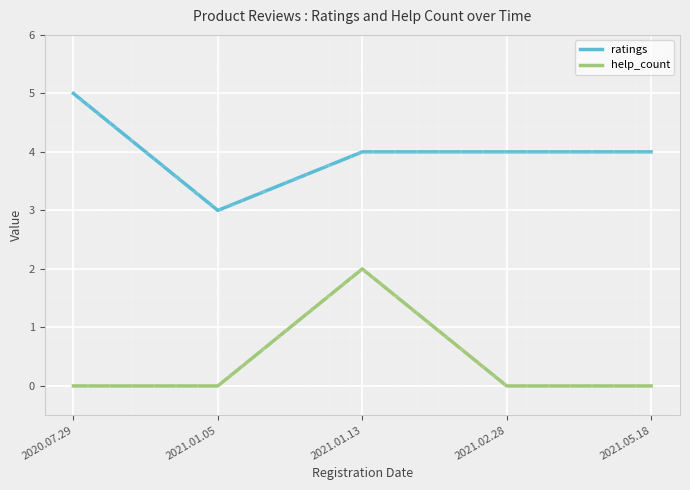

In help_count, how many points are higher than both neighbors (excluding endpoints)?

1